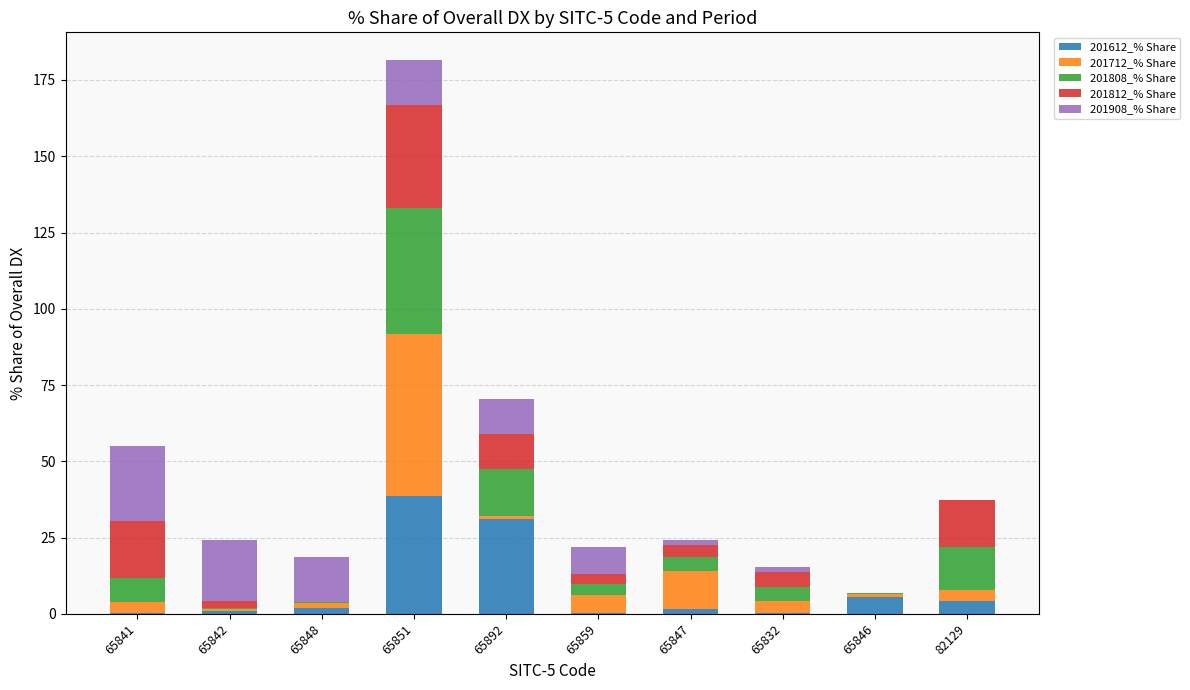

At which category is the sum across all series the highest?

65851